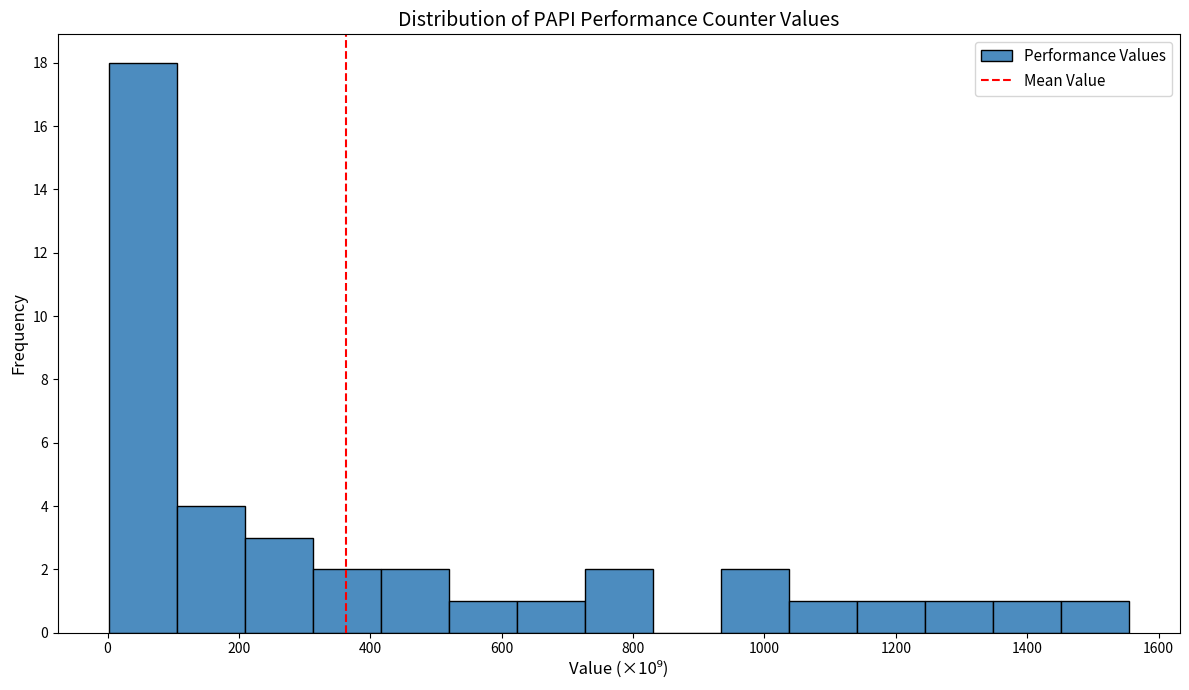

Reading left to right, list every bar in this chart as the range it spans on the x-axis followed by its height. Neither the bar edges nor the heights are printed on the chart, so give them approximately, as read against the axes.

0 to 100: 18
100 to 200: 4
200 to 320: 3
320 to 420: 2
420 to 520: 2
520 to 620: 1
620 to 720: 1
720 to 840: 2
840 to 940: 0
940 to 1040: 2
1040 to 1140: 1
1140 to 1240: 1
1240 to 1340: 1
1340 to 1460: 1
1460 to 1560: 1